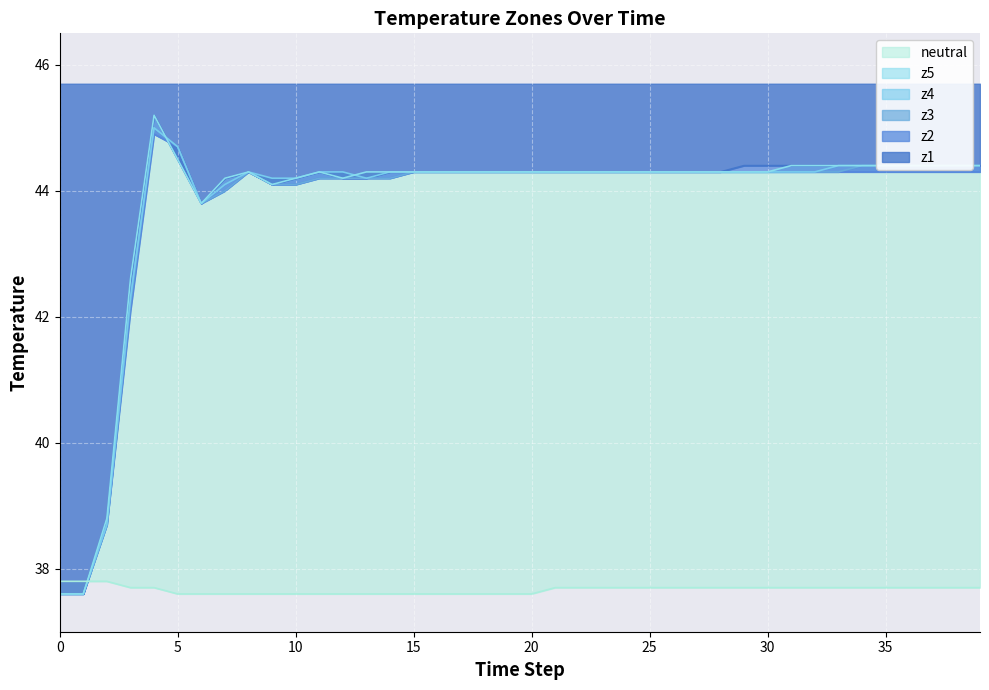

What is the maximum value shown in the chart?

45.2